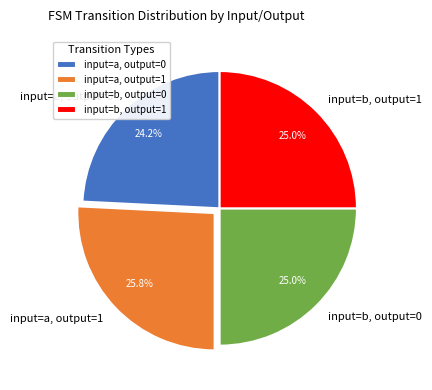

To the nearest percent, what is the combined percentage of input=b, output=0 and input=b, output=1?

50%